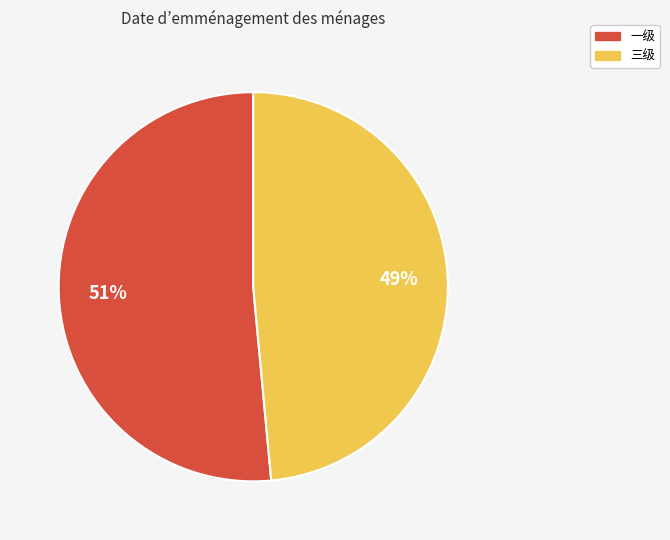

How many segments does this pie chart have?

2